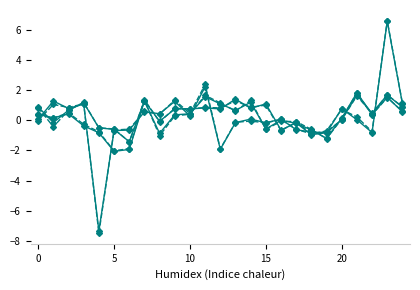

Reading left to right, list all the values displayed in this chart.

range_male: 0.4	0.1	0.4	-0.4	-0.8	-2.1	-1.9	1.3	-0.1	0.7	0.7	0.8	0.7	1.4	0.8	1.1	-0.7	-0.2	-1.0	-0.8	0.0	1.7	0.5	1.7	0.9
range_female: 0.3	0.1	0.5	-0.3	-0.8	-2.0	-1.9	1.4	-0.1	0.8	0.7	0.8	0.8	1.3	0.9	1.0	-0.7	-0.1	-0.9	-0.8	0.0	1.6	0.4	1.7	0.9
resources_male: 0.9	-0.2	0.7	1.1	-0.5	-0.6	-1.4	1.3	-0.9	0.4	0.4	1.6	1.1	0.6	1.2	-0.6	-0.0	-0.2	-0.7	-1.2	0.1	1.8	0.4	1.5	0.6
resources_female: 0.8	-0.4	0.7	1.2	-0.5	-0.6	-1.4	1.3	-1.0	0.3	0.4	1.6	1.1	0.6	1.3	-0.6	-0.1	-0.1	-0.6	-1.2	0.1	1.8	0.3	1.5	0.6
corp_male: 0.0	1.3	0.8	1.1	-7.3	-0.7	-0.7	0.5	0.4	1.2	0.3	2.2	-1.9	-0.2	0.1	-0.2	0.1	-0.6	-0.8	-0.8	0.8	0.0	-0.8	6.6	1.1
corp_female: -0.0	1.0	0.8	1.1	-7.5	-0.7	-0.6	0.6	0.4	1.3	0.4	2.4	-1.9	-0.1	-0.1	-0.2	0.0	-0.6	-0.9	-0.7	0.7	0.2	-0.8	6.6	1.1